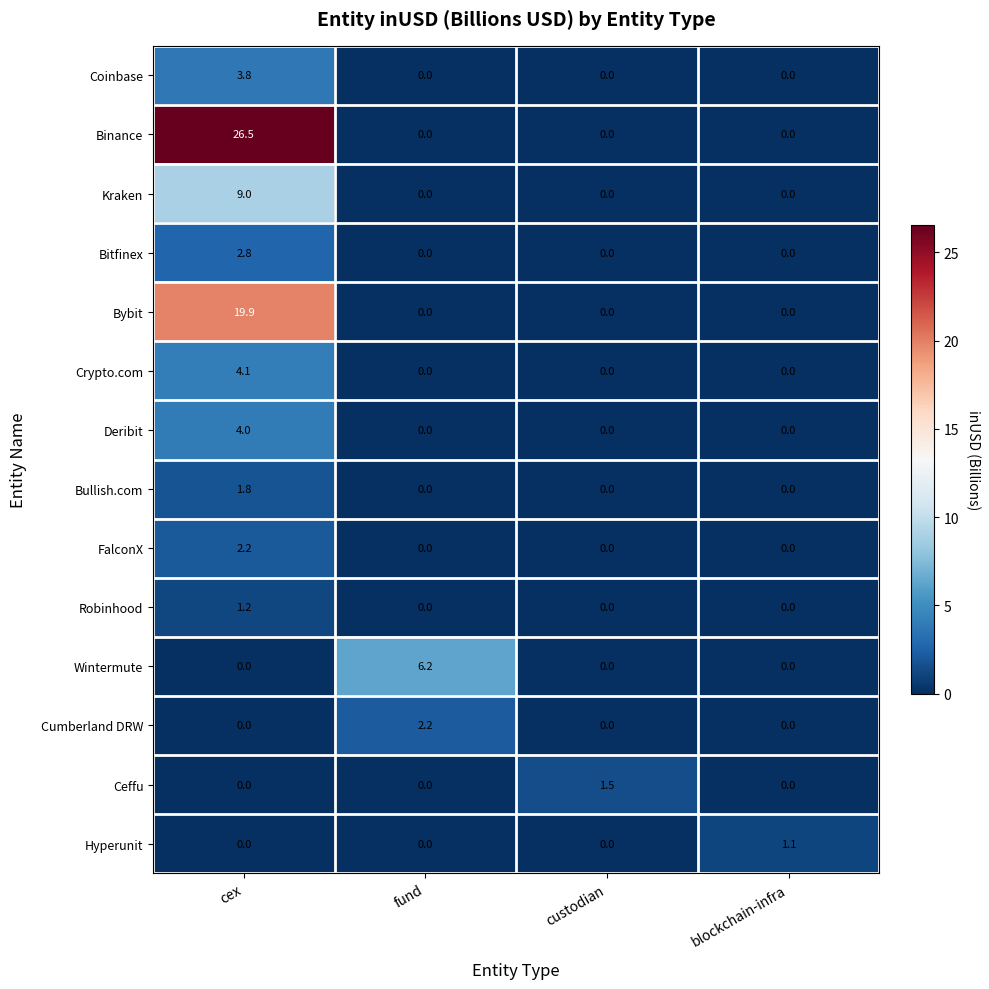

Which series changed the most between fund and blockchain-infra?

Wintermute